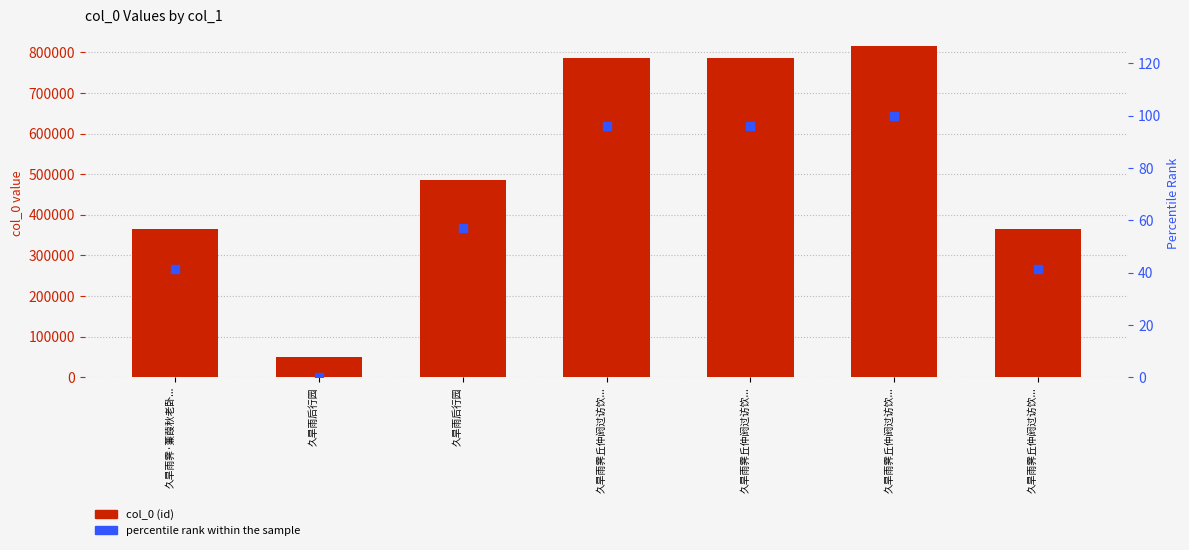

Which series has the largest Y range (max minus min)?

col_0 (id)